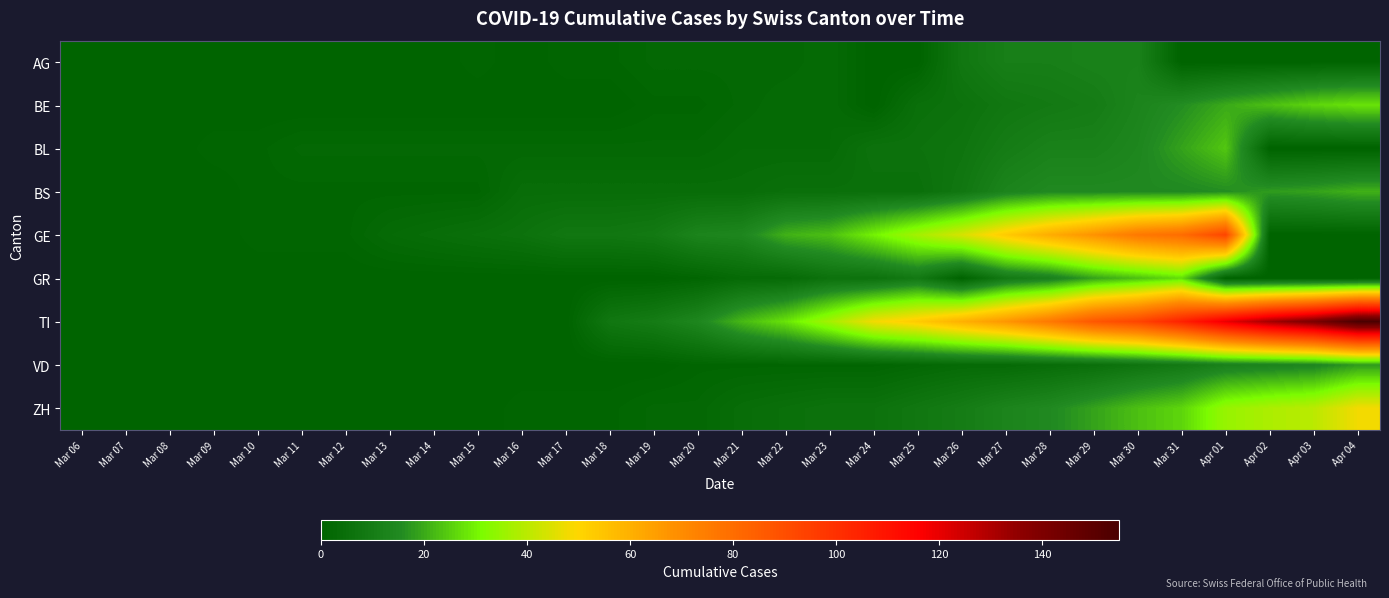

Which has a higher value, Mar 31 or Mar 08?

Mar 31